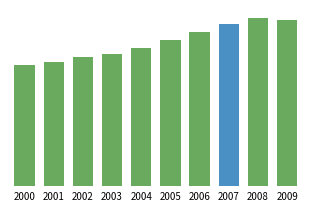

At which label is the value closest to 245030?

2005